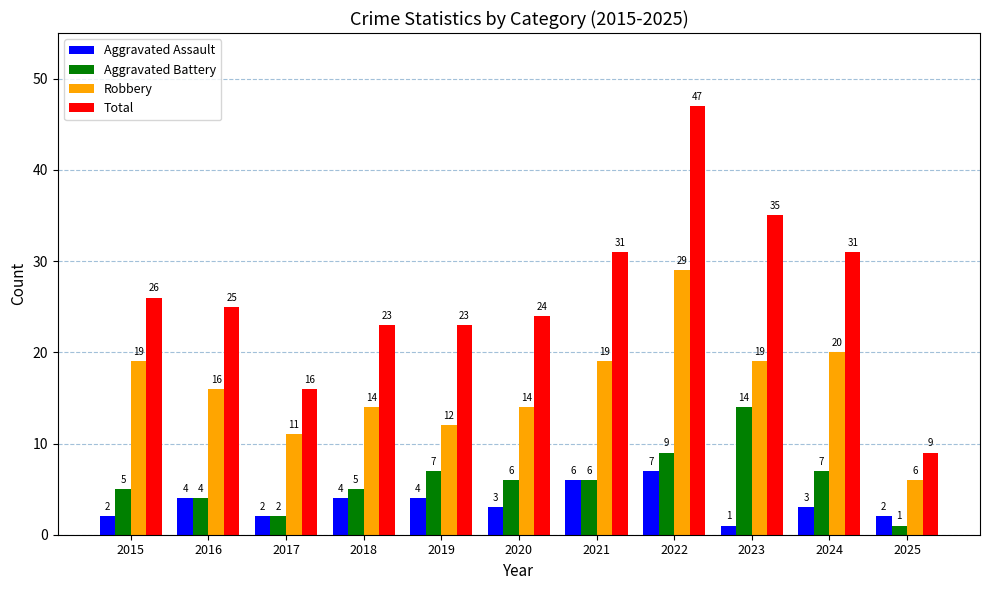

What is the total value across all series at 2019?

46